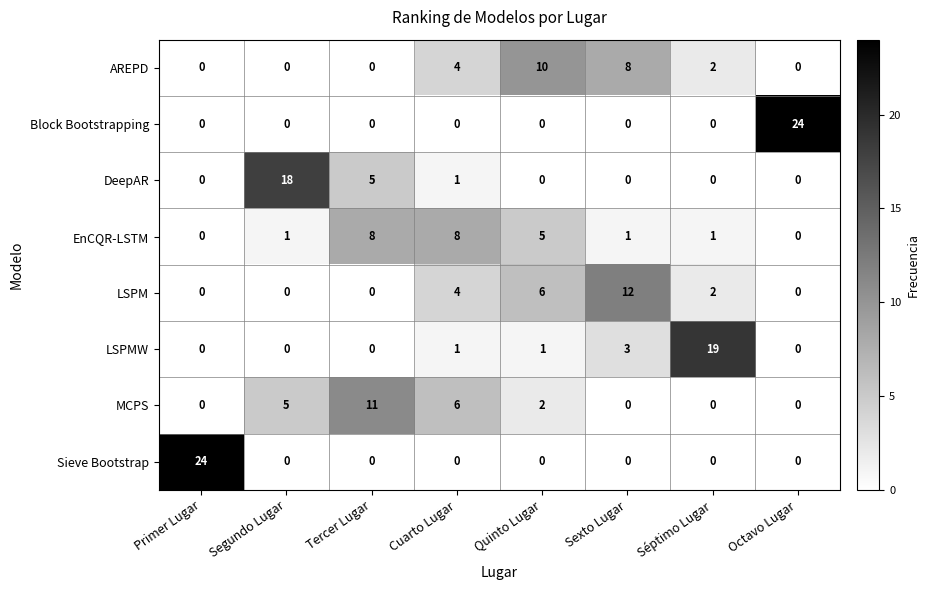

The MCPS series shows -7 at Octavo Lugar. True or false?

False